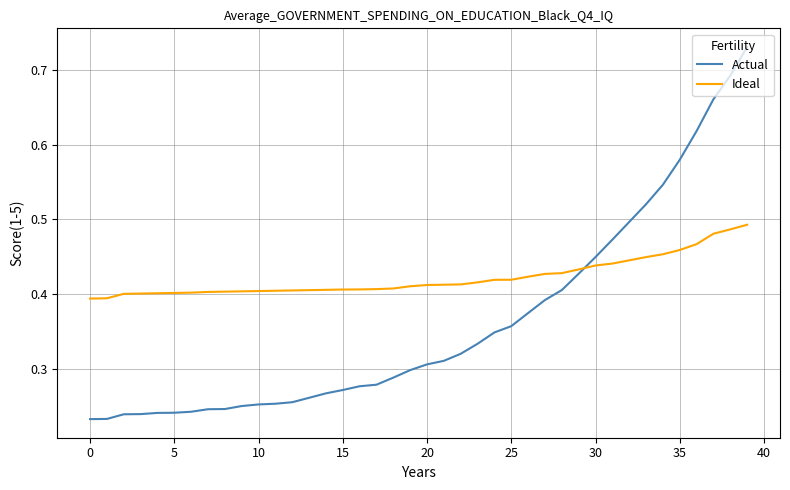

Rank the series by their average value, from lowest to highest.

Actual, Ideal